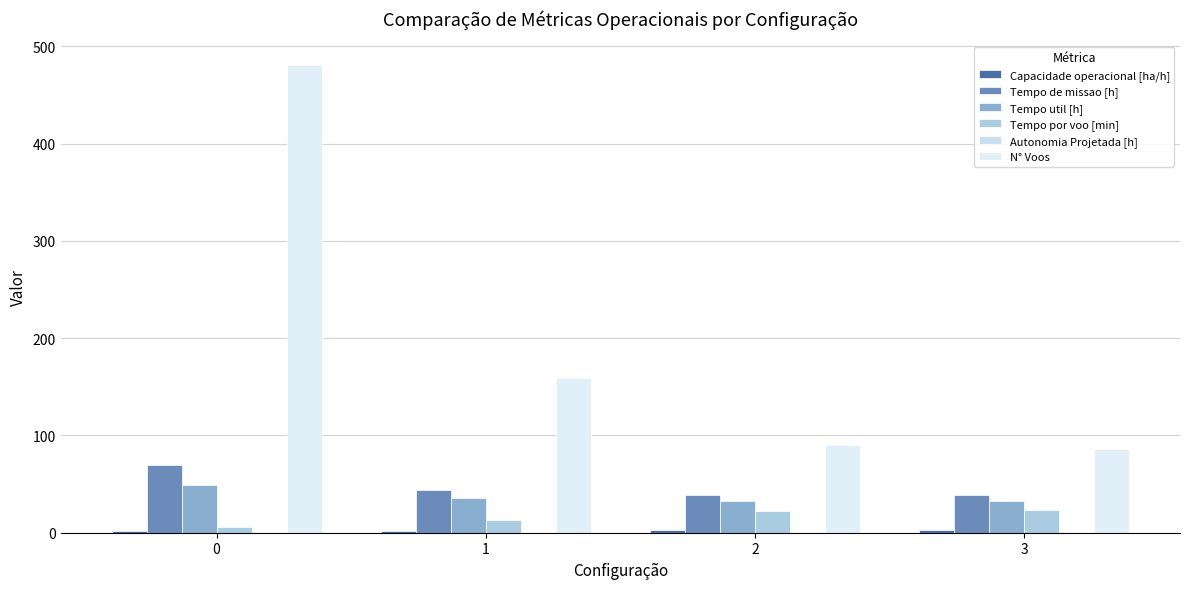

How many values in the Tempo de missao [h] series exceed 44?

2